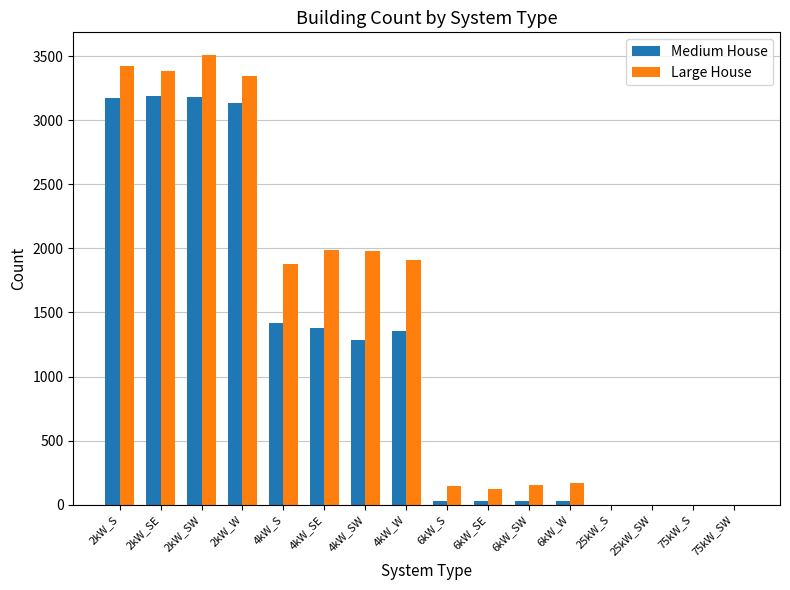

How many data points does each series have?

16